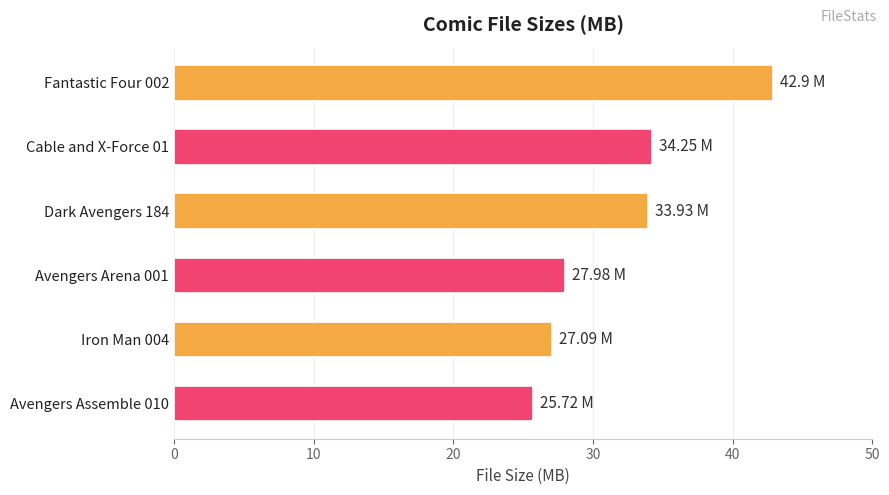

What is the ratio of the value at Avengers Arena 001 to the value at Dark Avengers 184?

0.8